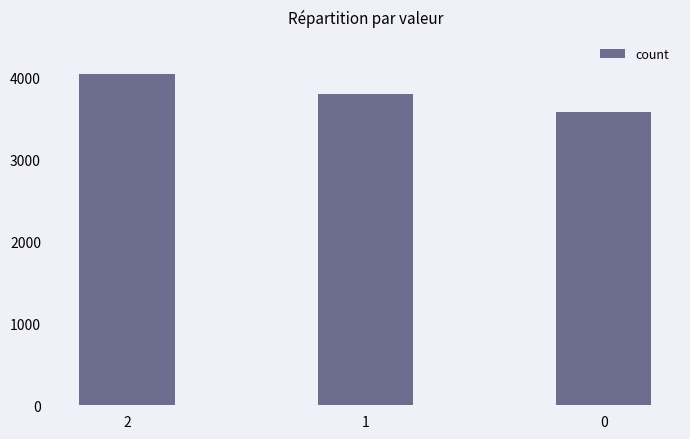

What is the maximum value shown in the chart?

4052